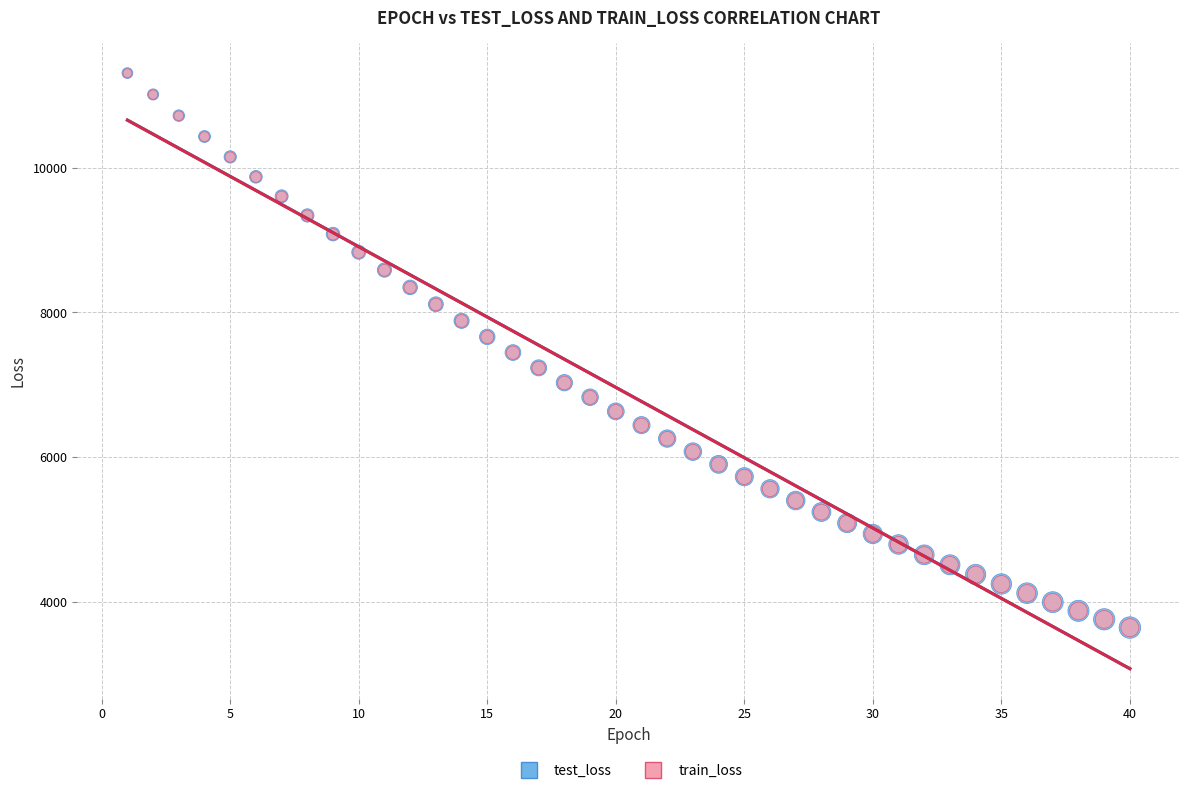

Which series has the widest spread of Y values?

test_loss